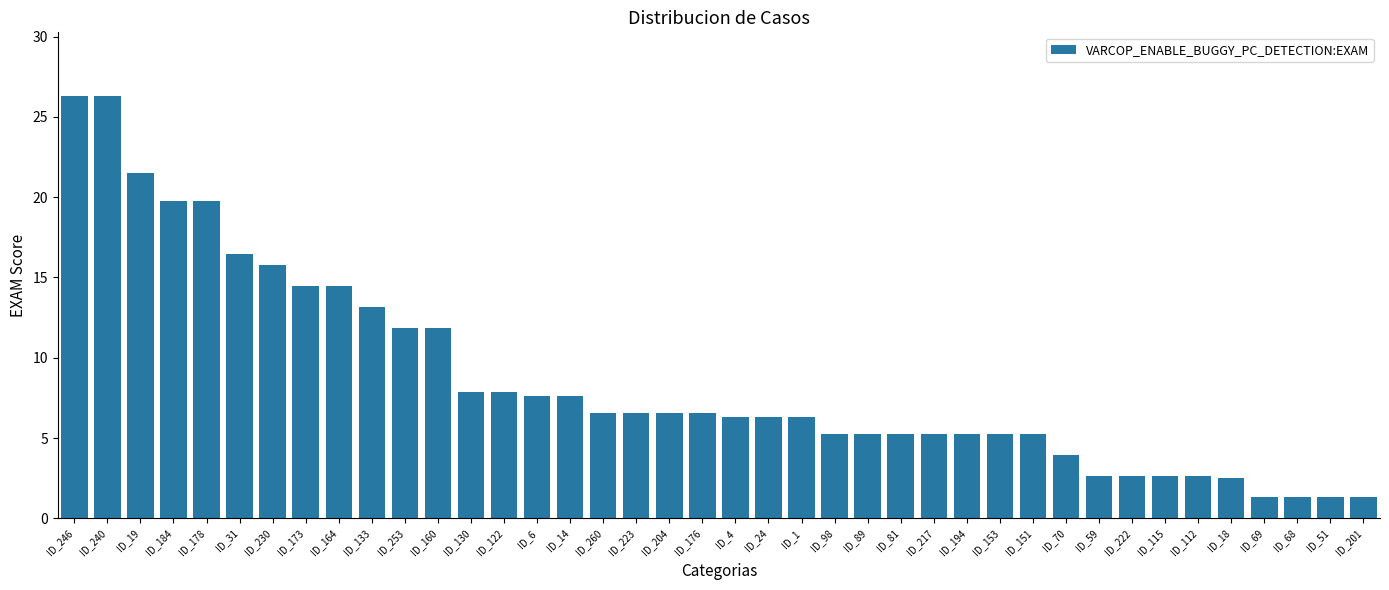

Approximately how many times larger is the value at ID_246 compared to ID_18?

10.4